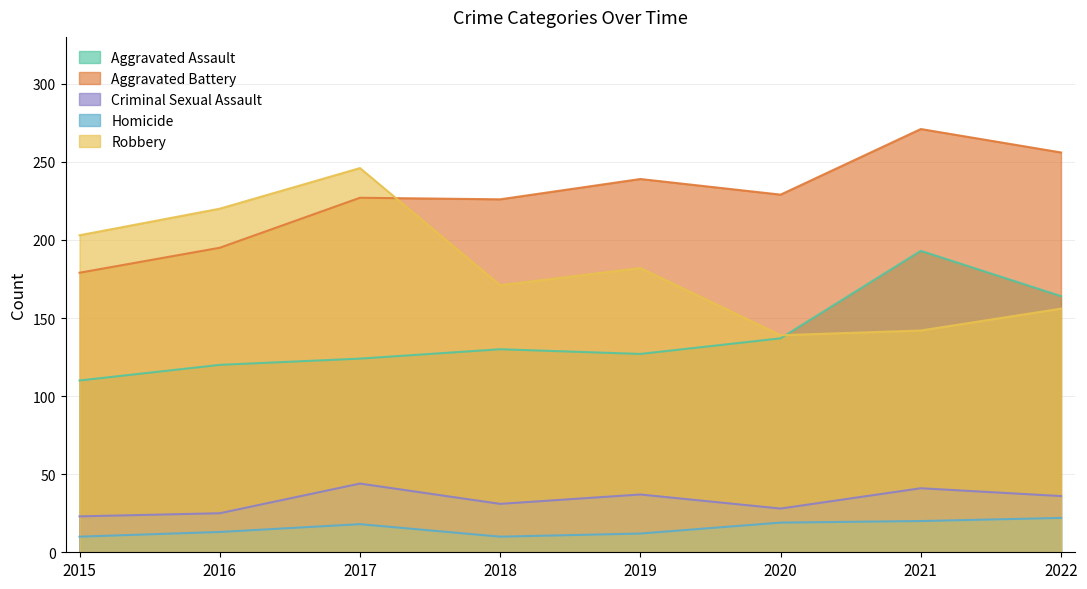

What are all the series names shown in the legend?

Aggravated Assault, Aggravated Battery, Criminal Sexual Assault, Homicide, Robbery